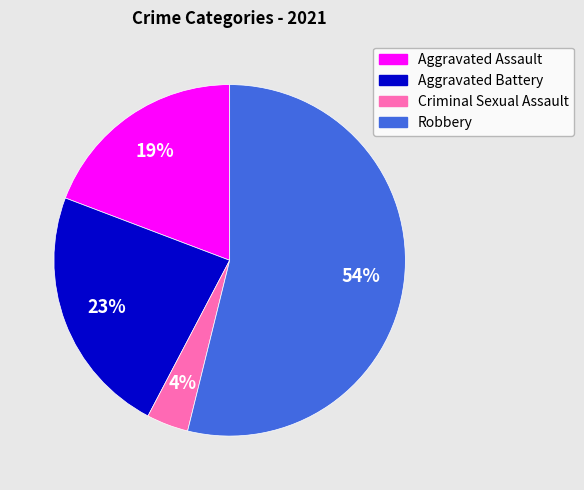

To the nearest percent, what is the difference between the Aggravated Assault and Robbery slice percentages?

35%